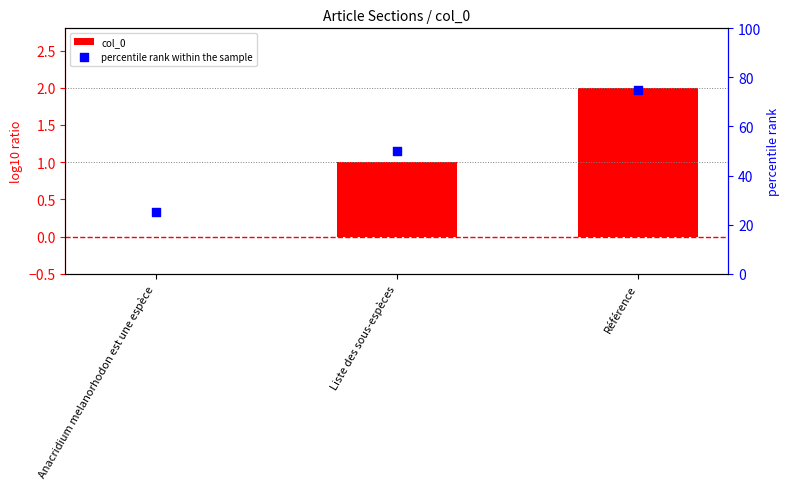

What are all the series names shown in the legend?

col_0, percentile rank within the sample